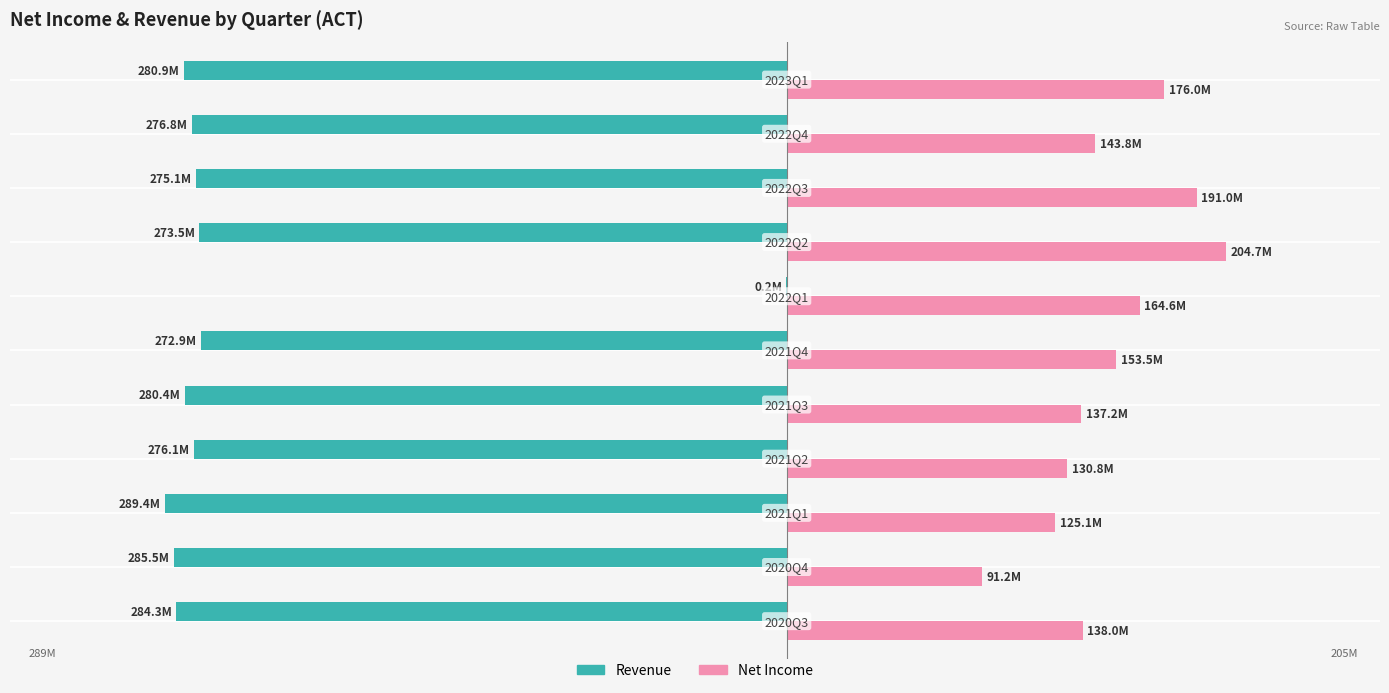

The Revenue series shows -189.7 at 2. True or false?

False